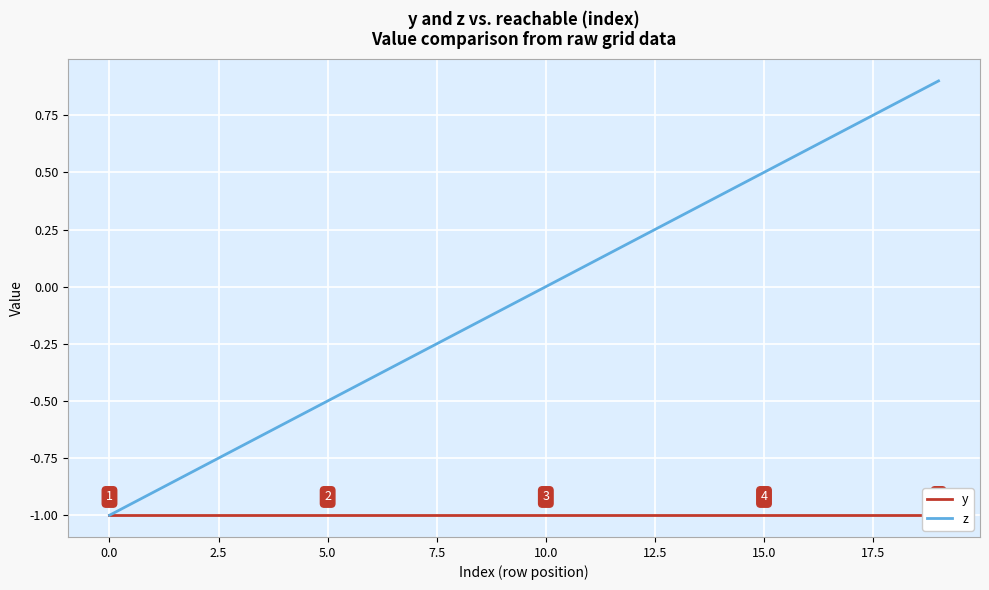

At which category is the sum across all series the highest?

19